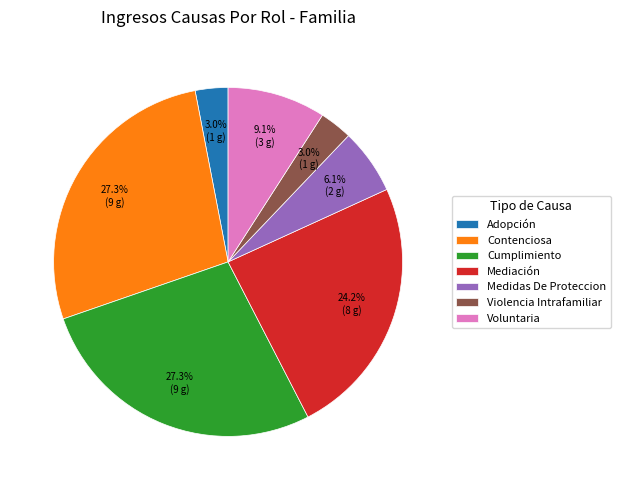

To the nearest percent, what is the difference between the largest and smallest slice percentages?

24%